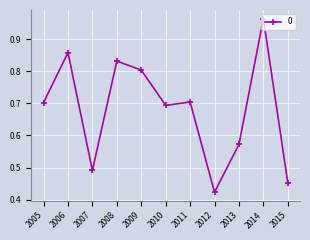

Which has a higher value, 2012 or 2007?

2007